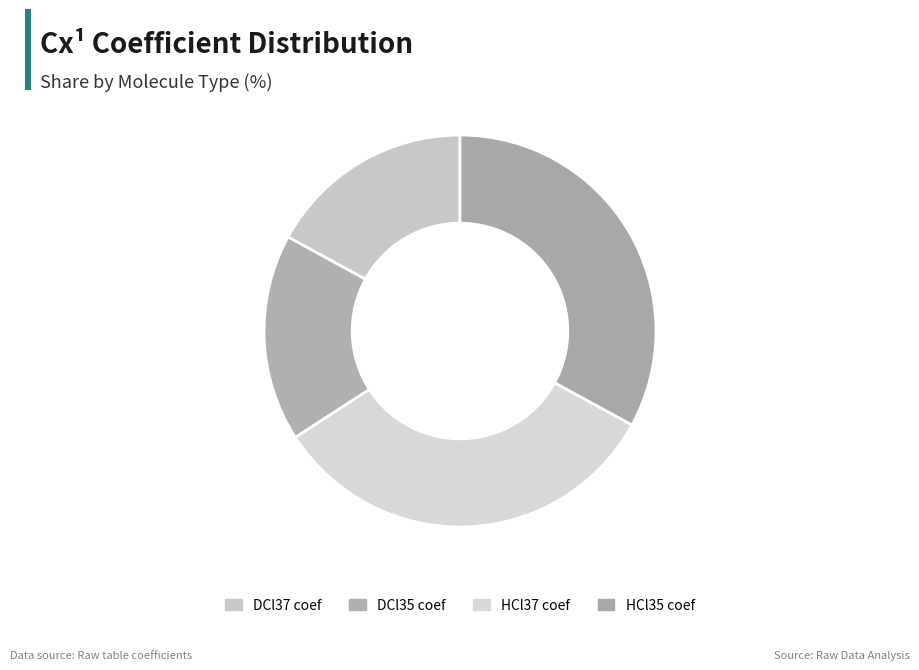

To the nearest percent, what is the difference between the largest and smallest slice percentages?

16%